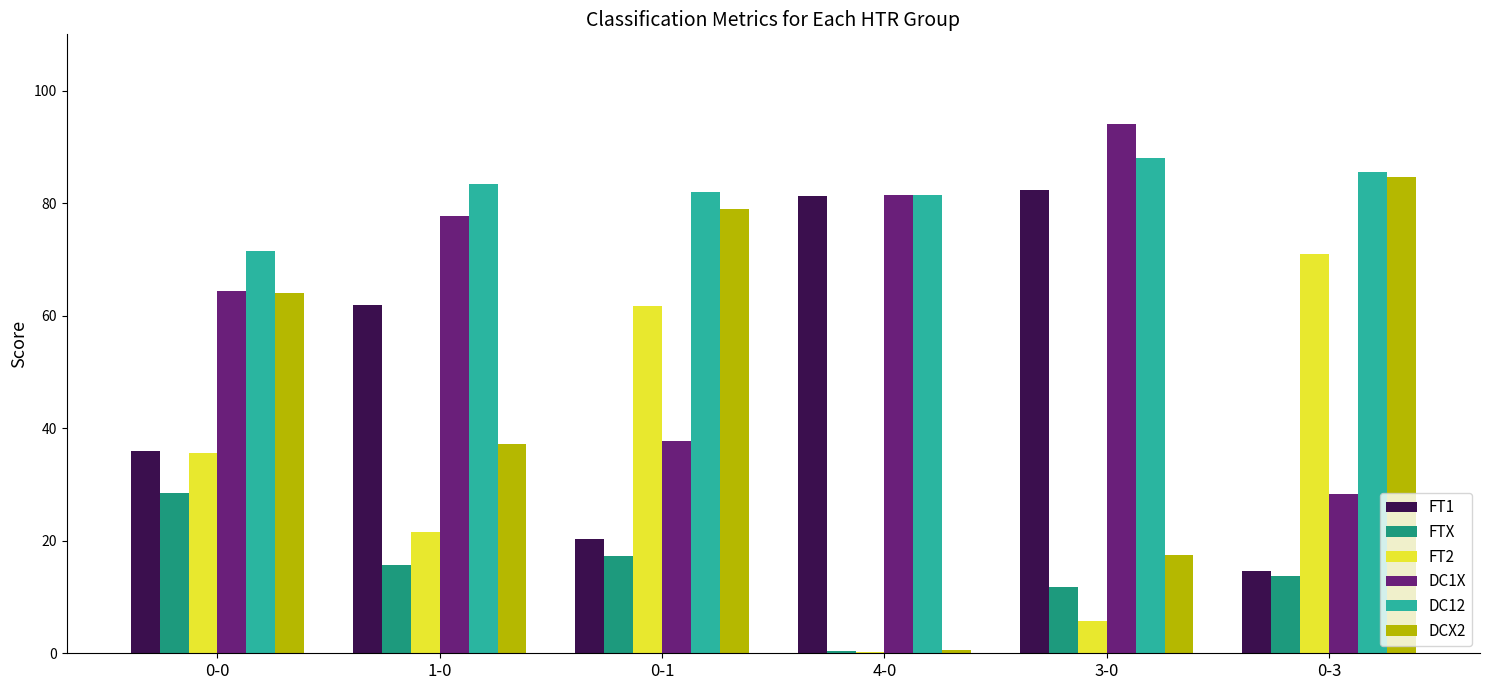

True or false: DC12 has a value of 82.0 at 0-1.

True